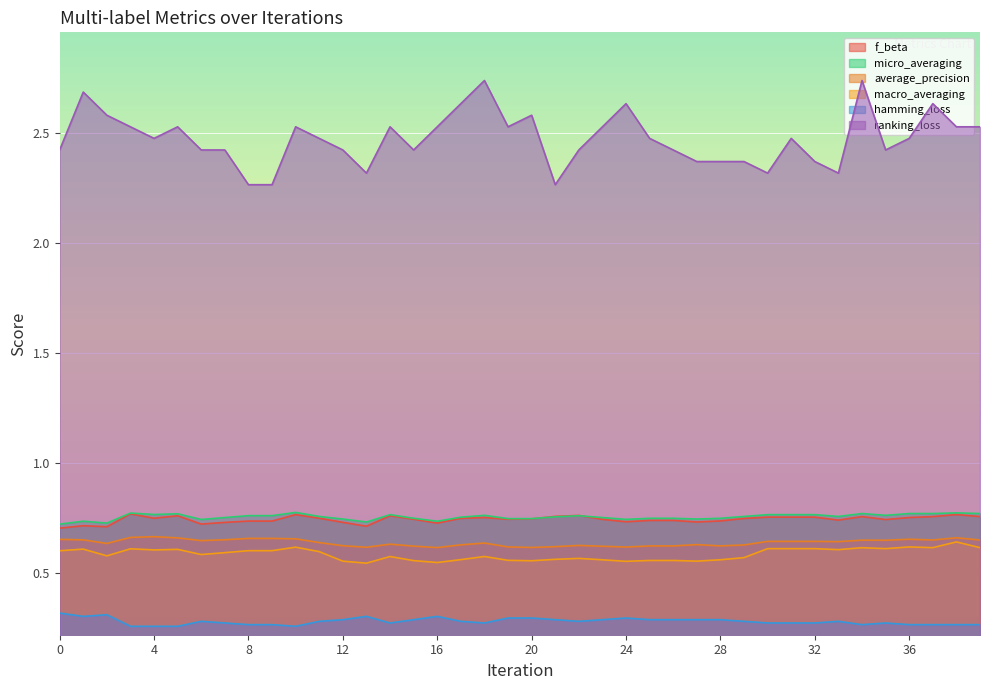

List the series in order of their peak value, highest first.

ranking_loss, micro_averaging, f_beta, average_precision, macro_averaging, hamming_loss